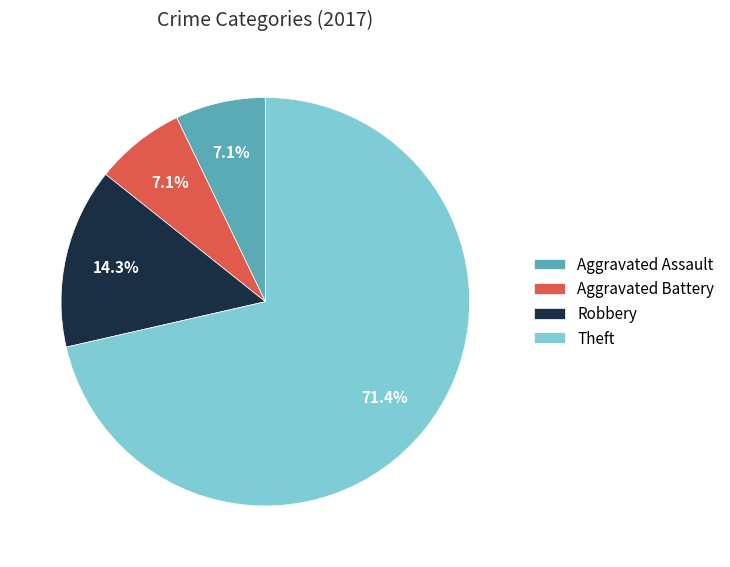

Does Robbery account for over 50% of the chart?

No